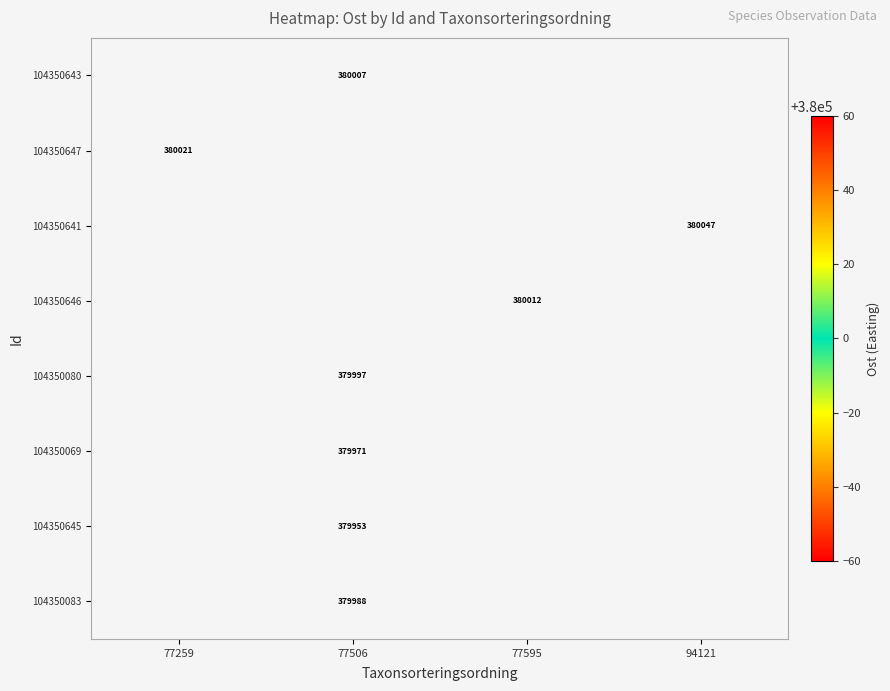

Is the value of 104350645 at 77506 greater than the value of 104350647 at 77259?

No